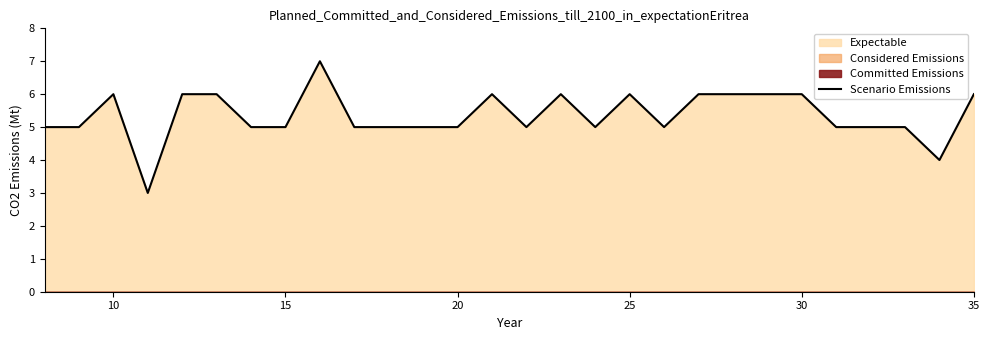

What is the highest value of the Scenario Emissions series?

7